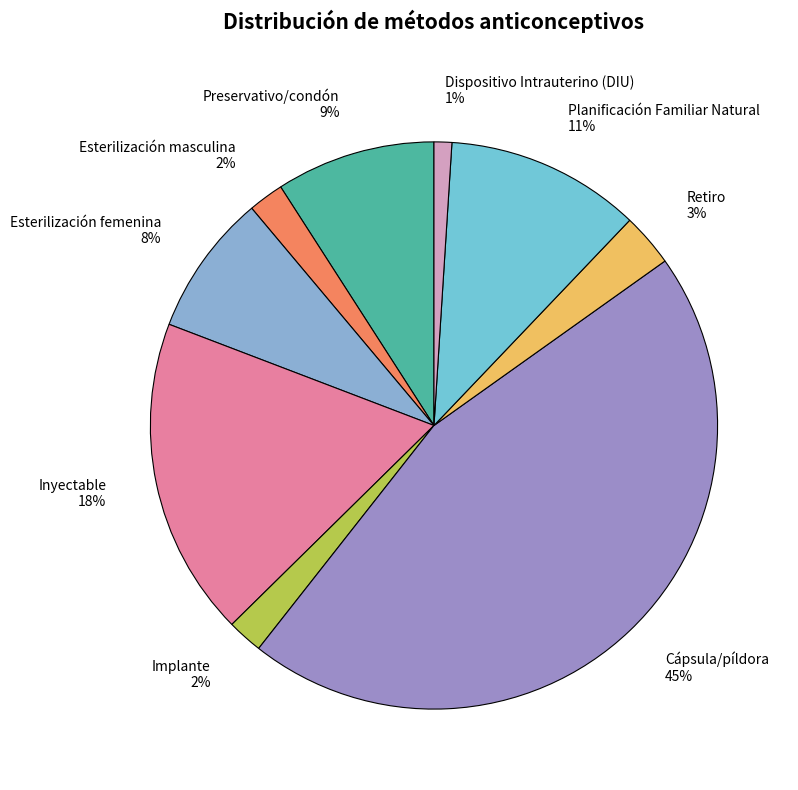

Is there any slice that represents more than half of the pie?

No